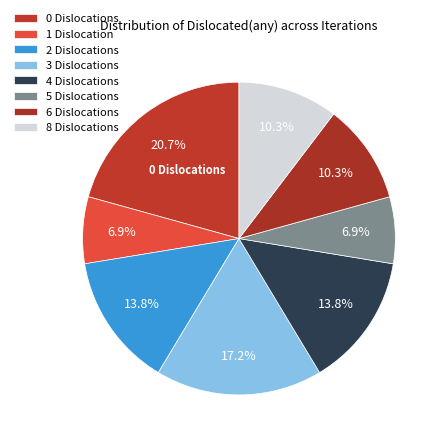

Count the number of slices in the pie.

8